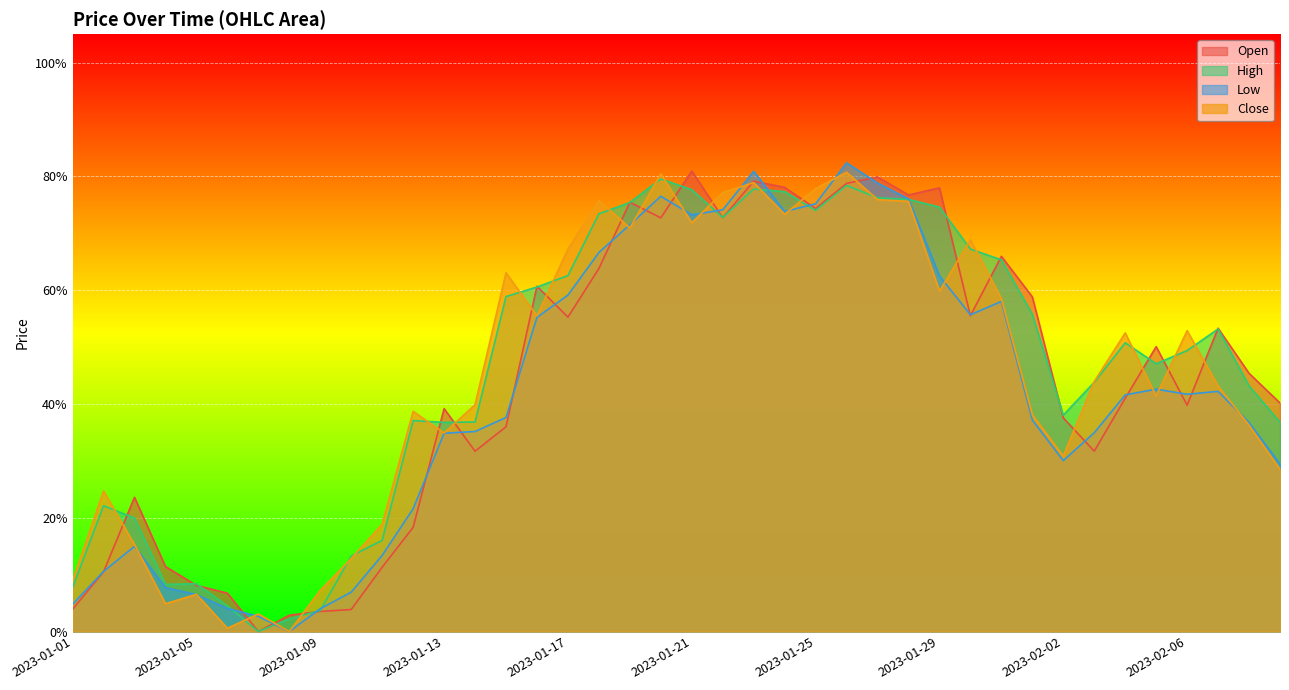

Reading right to left, what are all the values shown in this chart?

Open: 0.4	0.5	0.5	0.4	0.5	0.4	0.3	0.4	0.6	0.7	0.6	0.8	0.8	0.8	0.8	0.7	0.8	0.8	0.7	0.8	0.7	0.8	0.6	0.6	0.6	0.4	0.3	0.4	0.2	0.1	0.0	0.0	0.0	0.0	0.1	0.1	0.1	0.2	0.1	0.0
High: 0.4	0.4	0.5	0.5	0.5	0.5	0.4	0.4	0.6	0.7	0.7	0.7	0.8	0.8	0.8	0.7	0.8	0.8	0.7	0.8	0.8	0.8	0.7	0.6	0.6	0.6	0.4	0.4	0.4	0.2	0.1	0.0	0.0	0.0	0.0	0.1	0.1	0.2	0.2	0.1
Low: 0.3	0.4	0.4	0.4	0.4	0.4	0.3	0.3	0.4	0.6	0.6	0.6	0.8	0.8	0.8	0.8	0.7	0.8	0.7	0.7	0.8	0.7	0.7	0.6	0.6	0.4	0.4	0.3	0.2	0.1	0.1	0.0	0.0	0.0	0.0	0.1	0.1	0.1	0.1	0.0
Close: 0.3	0.4	0.4	0.5	0.4	0.5	0.4	0.3	0.4	0.6	0.7	0.6	0.8	0.8	0.8	0.8	0.7	0.8	0.8	0.7	0.8	0.7	0.8	0.7	0.6	0.6	0.4	0.3	0.4	0.2	0.1	0.1	0.0	0.0	0.0	0.1	0.0	0.2	0.2	0.1